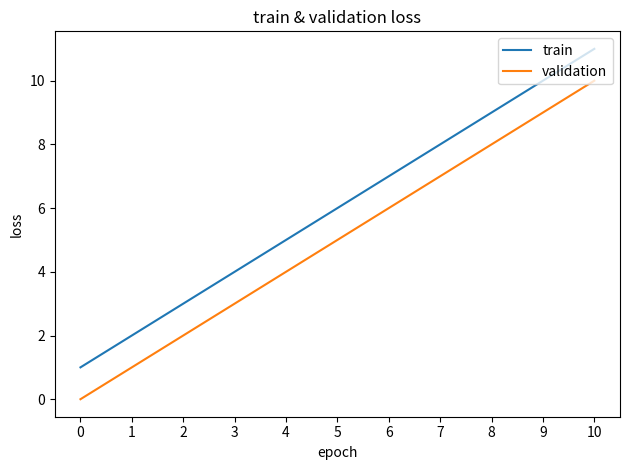

Reading right to left, list all the values displayed in this chart.

train: 11	10	9	8	7	6	5	4	3	2	1
validation: 10	9	8	7	6	5	4	3	2	1	0